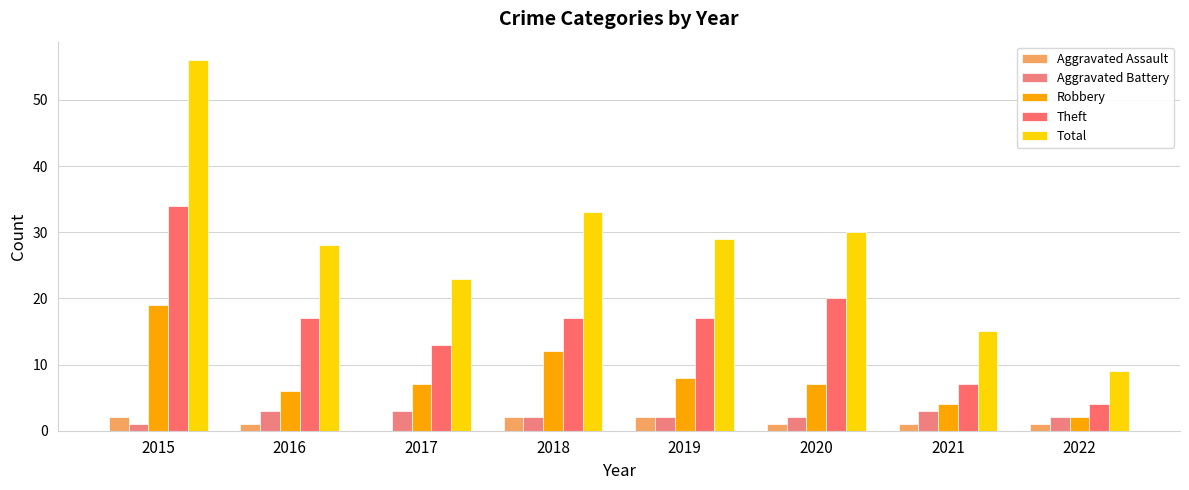

What is the approximate value of Theft at 2015?

34